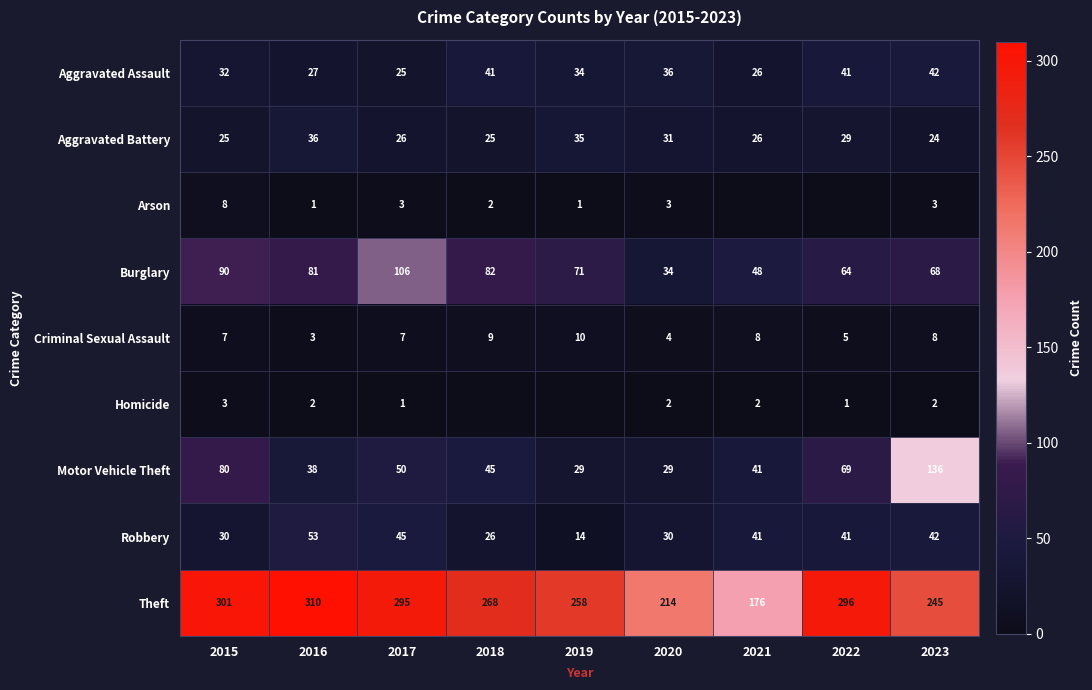

True or false: Criminal Sexual Assault has a value of 3 at 2016.

True